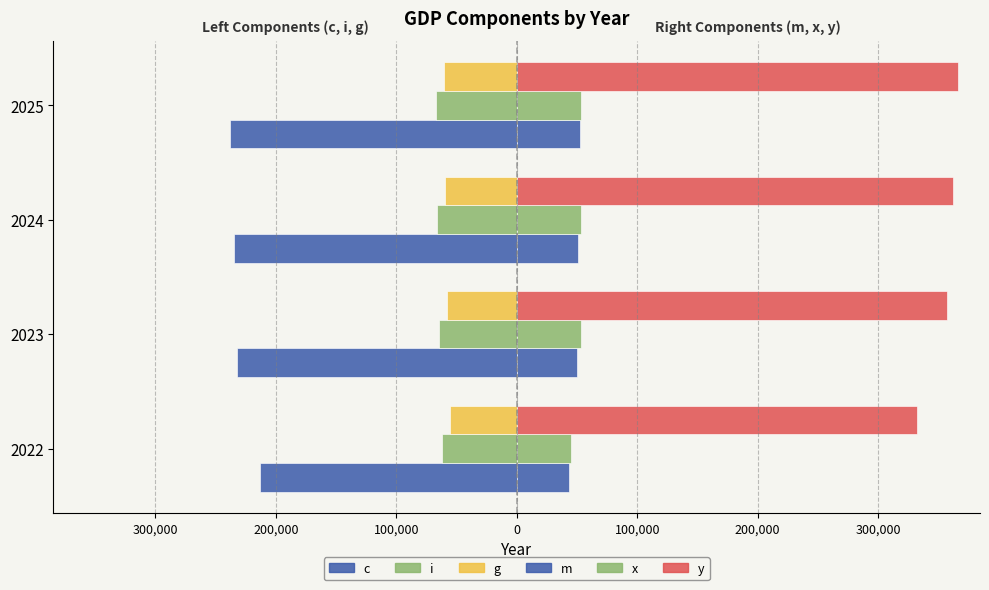

Reading left to right, what are all the values shown in this chart?

c: -213435.2	-231863.1	-234916.5	-238031.6
i: -62433.7	-64756.1	-66060.9	-67392.1
g: -55290.0	-57995.2	-59163.8	-60356.0
m: 43164.1	50103.1	51263.4	52447.0
x: 44696.9	53005.8	53005.8	53005.8
y: 332691.7	357517.0	361883.7	366338.4